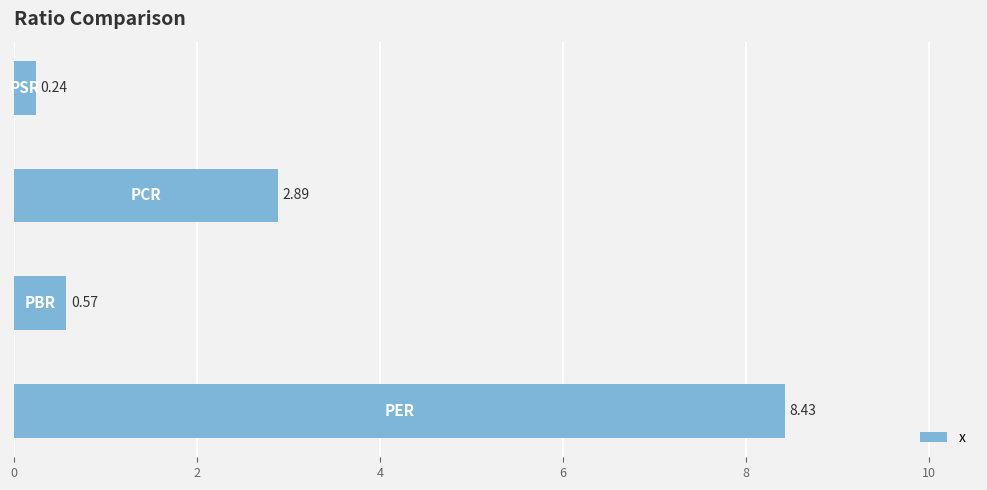

What is the sum of all values?

12.1